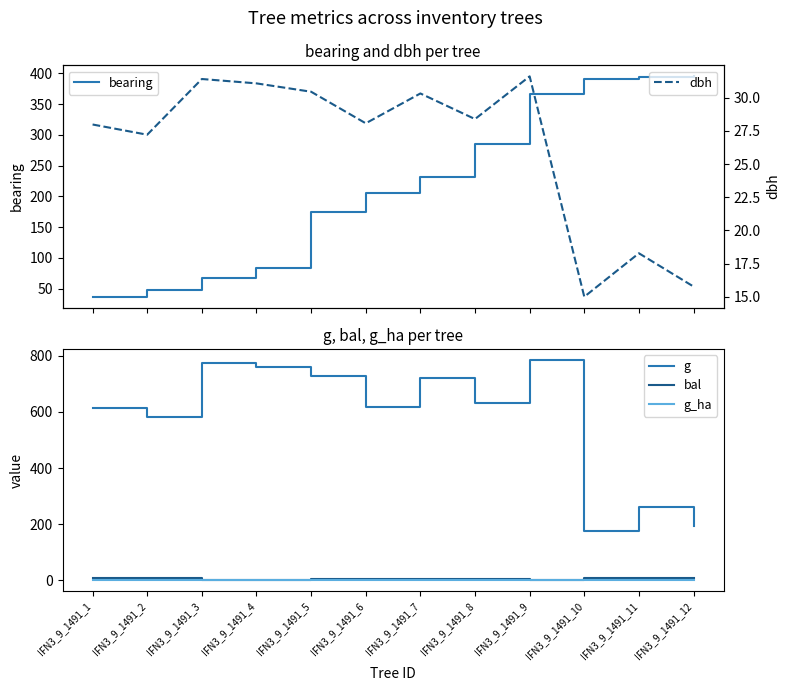

How many categories are shown in the chart?

12